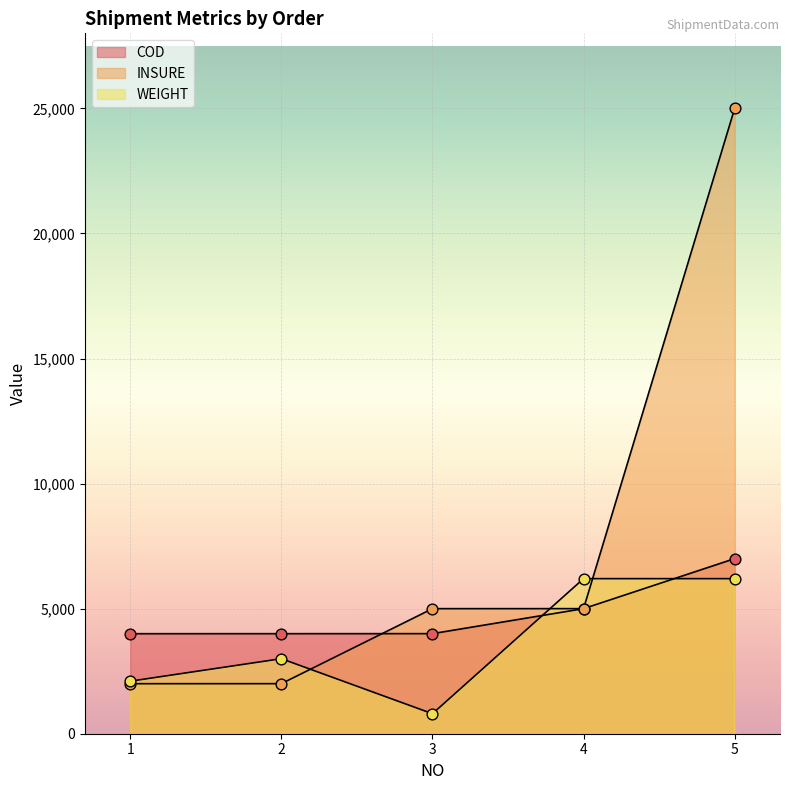

At which category is the sum across all series the highest?

5